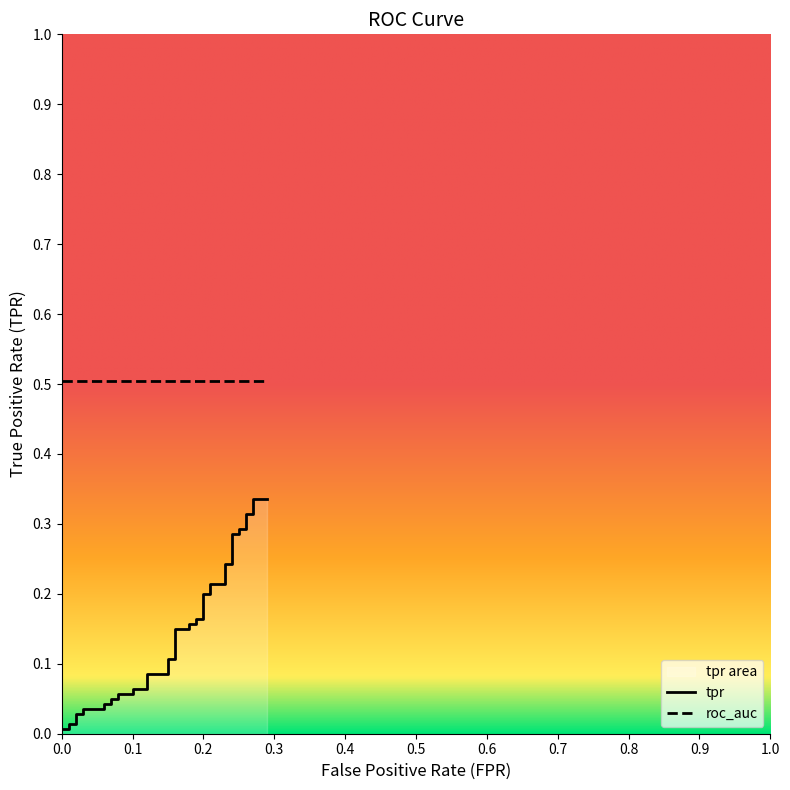

What is the approximate value of roc_auc at 6?

0.5